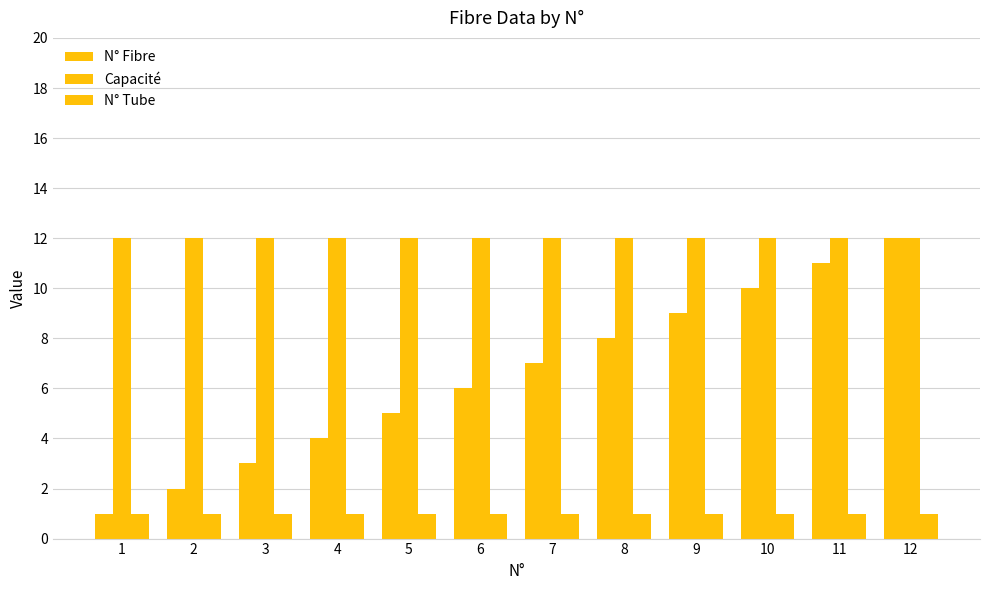

At which label is N° Tube closest to 1?

1